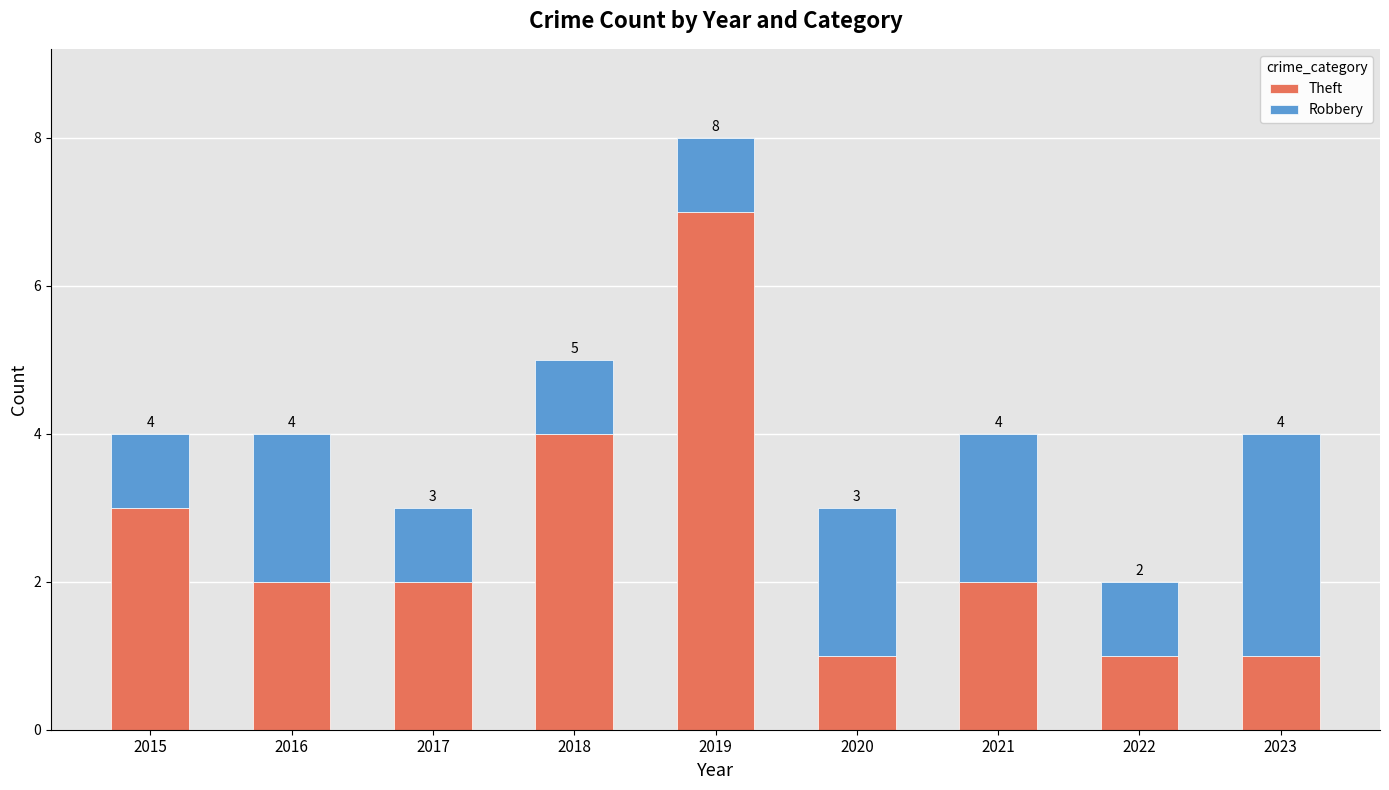

Reading left to right, what are the values for Theft?

3	2	2	4	7	1	2	1	1